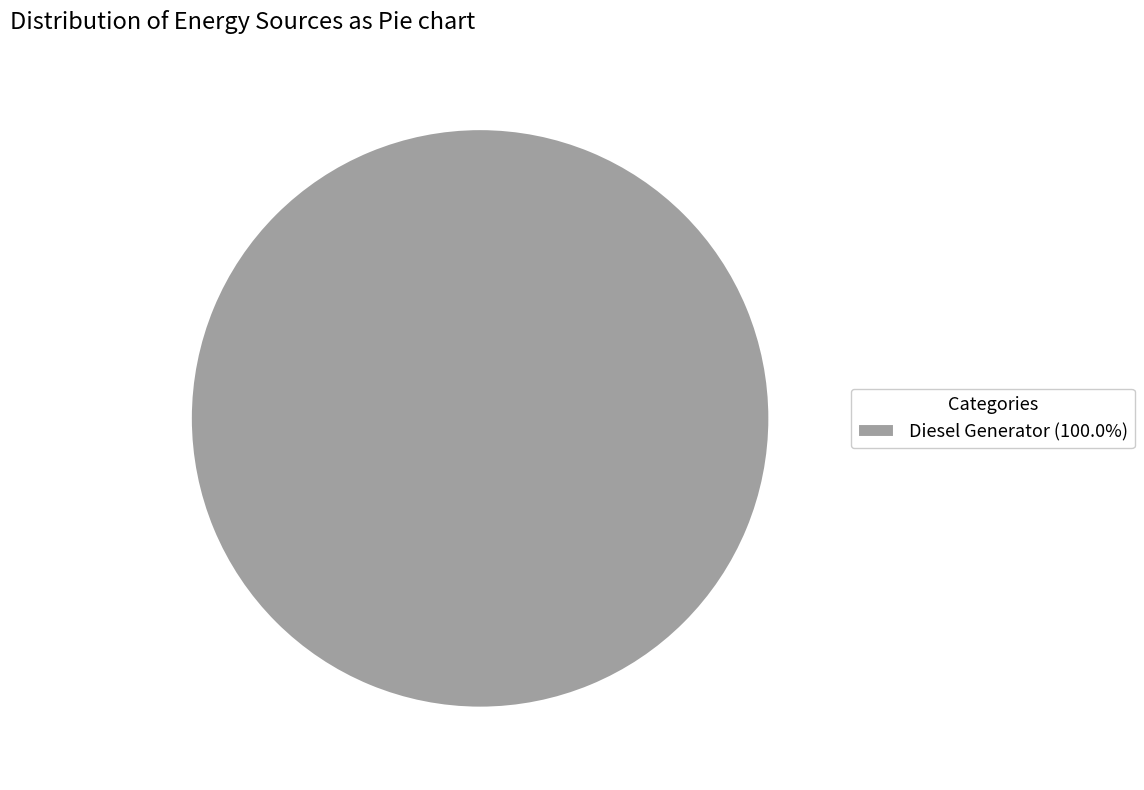

Is there any slice that represents more than half of the pie?

Yes